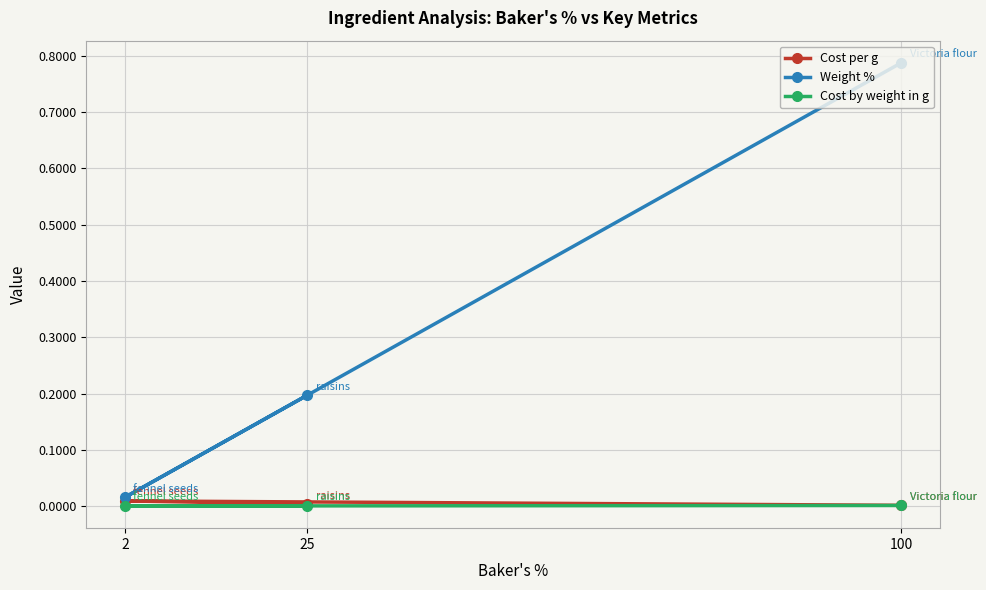

How many lines are shown in the chart?

3